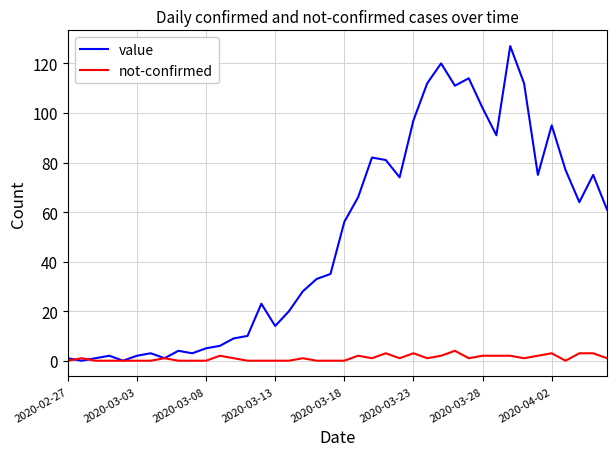

What is the highest value of the not-confirmed series?

4